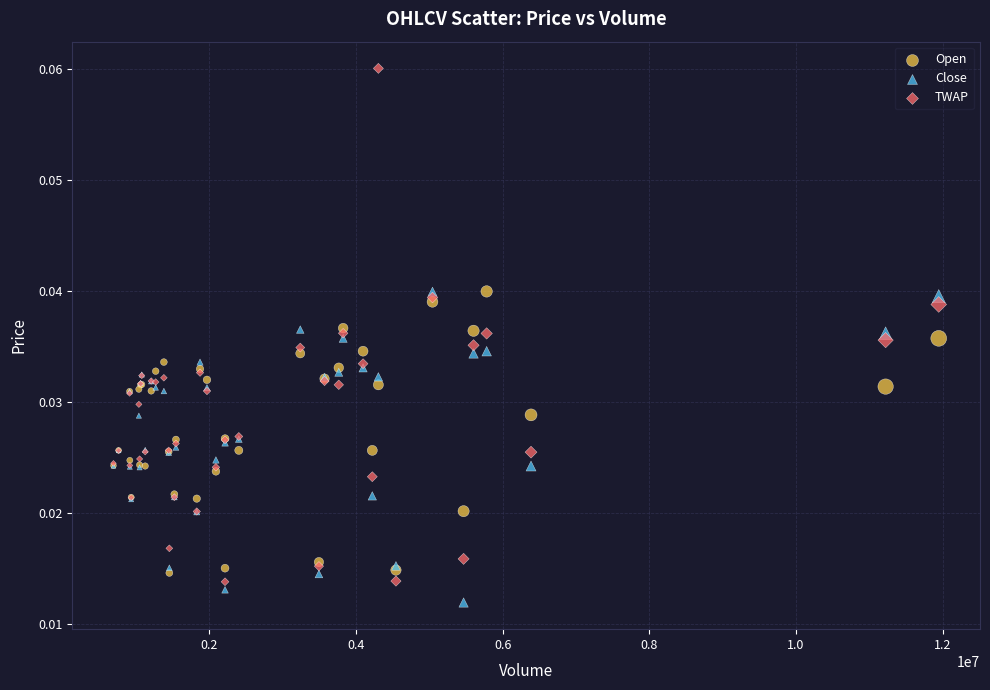

Which series has the widest spread of Y values?

TWAP